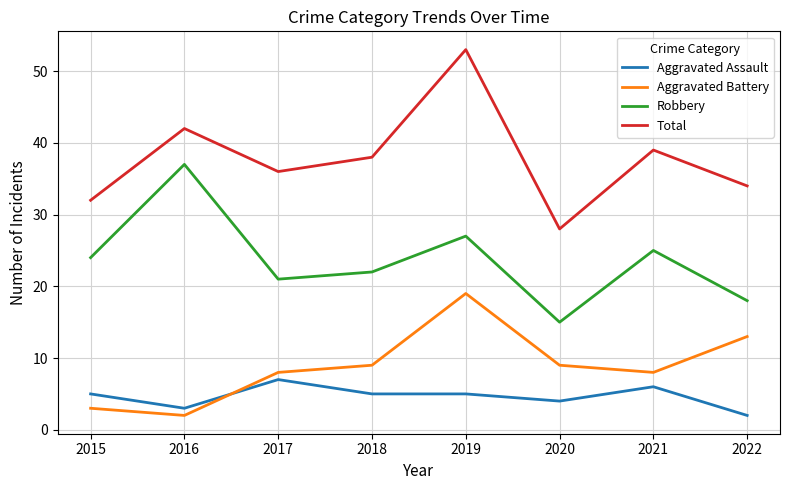

True or false: Aggravated Battery and Total intersect in this chart.

False